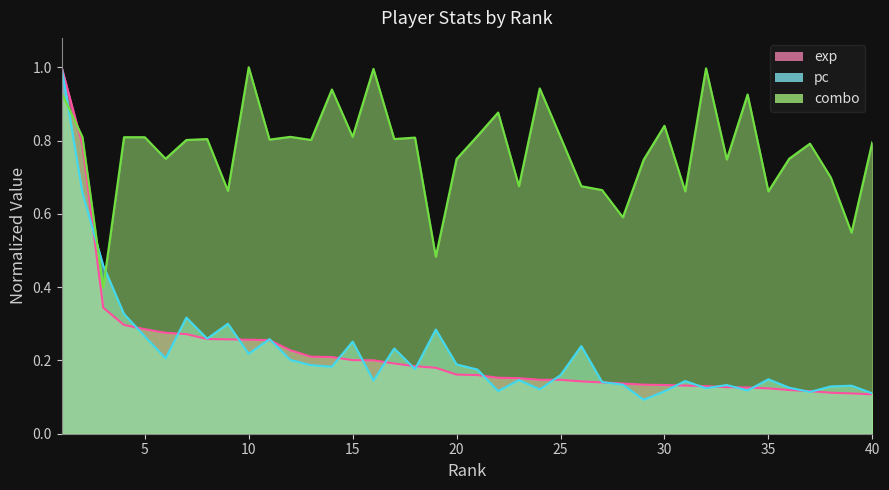

What is the total value across all series at 33?

1.0